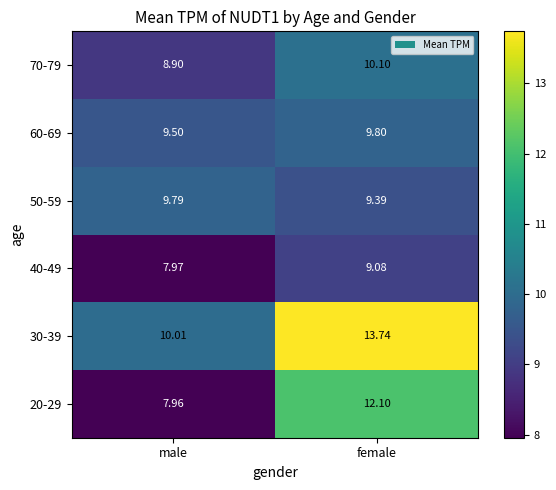

At which label is 70-79 closest to 9?

male